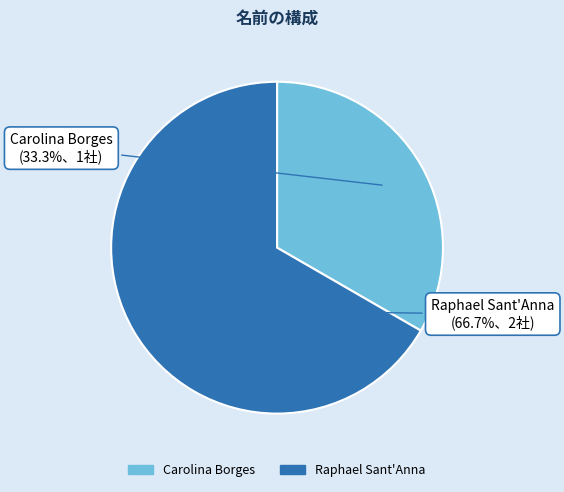

What is the ratio of the value at Carolina Borges to the value at Raphael Sant'Anna?

0.5